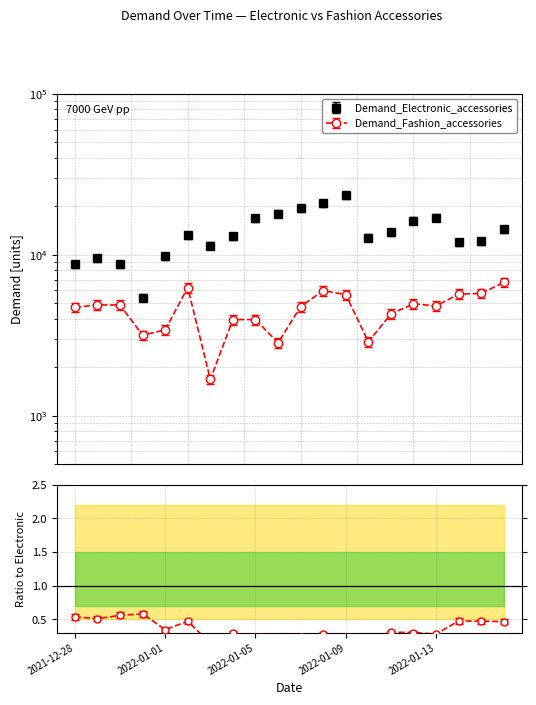

At which category is the sum across all series the highest?

2022-01-09